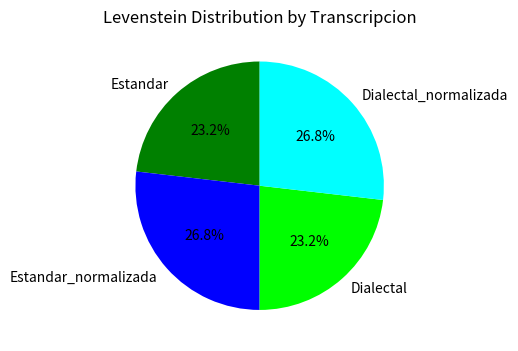

What portion of the pie excludes Dialectal_normalizada?

73.2%